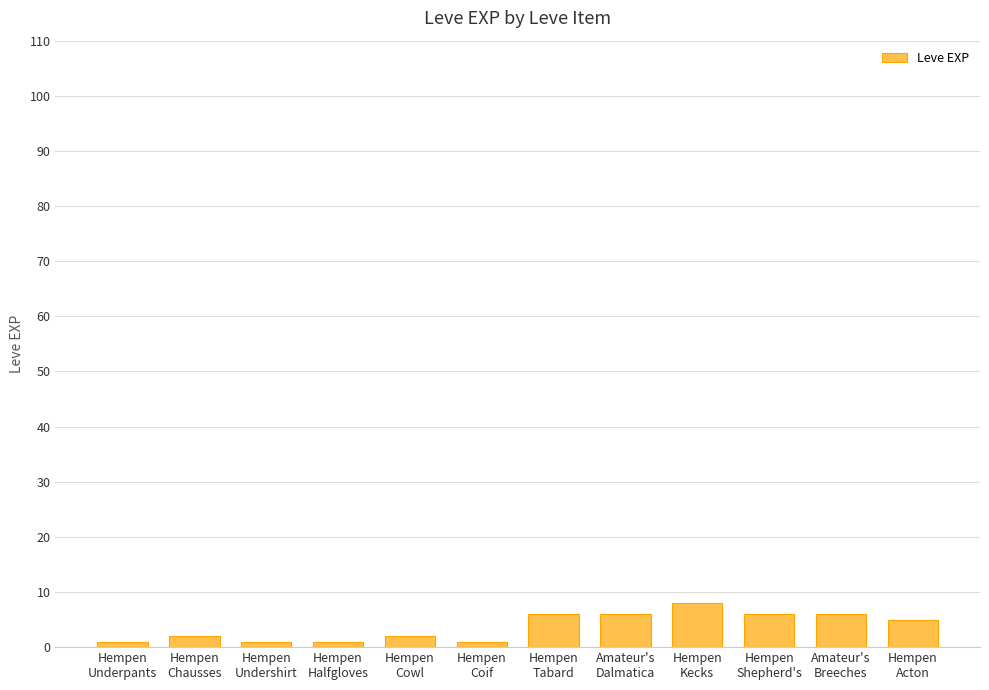

What is the difference between the maximum and minimum values?

7